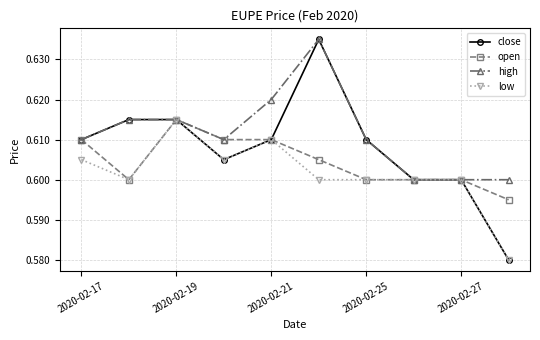

How many distinct data groups are displayed?

4